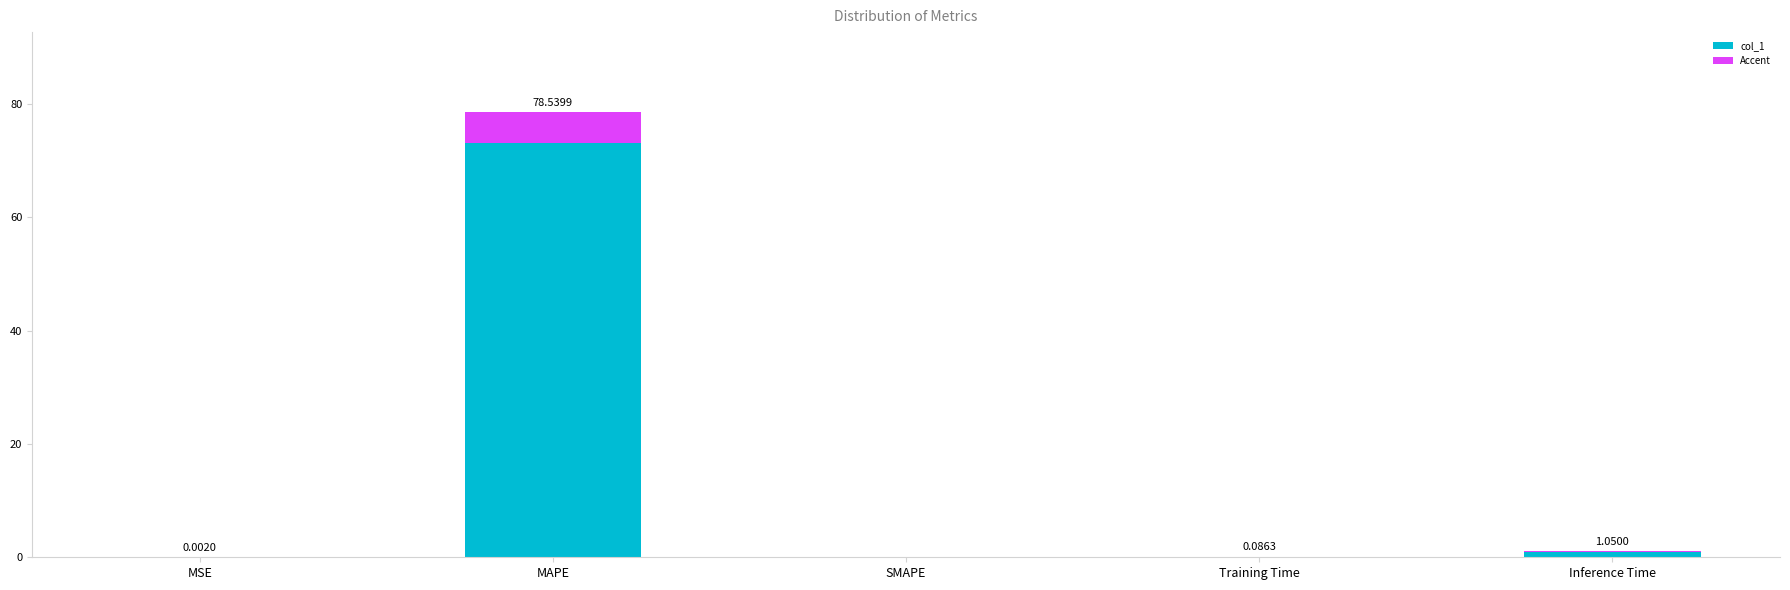

What is the sum of the values at Inference Time and MSE?

1.1